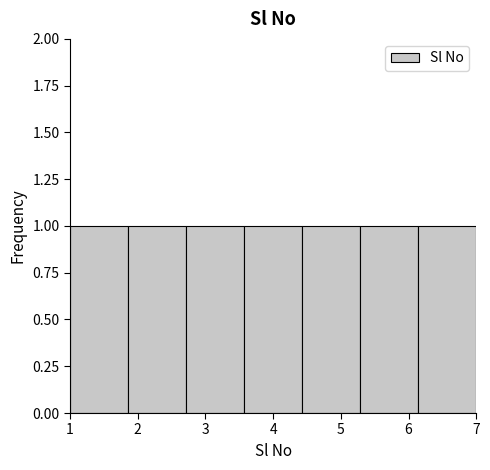

Reading left to right, transcribe this chart: for each bar, give the range it covers on the x-axis and its height. Neither the bar edges nor the heights are printed on the chart, so give them approximately, as read against the axes.

1.0 to 1.9: 1
1.9 to 2.7: 1
2.7 to 3.6: 1
3.6 to 4.4: 1
4.4 to 5.3: 1
5.3 to 6.1: 1
6.1 to 7.0: 1